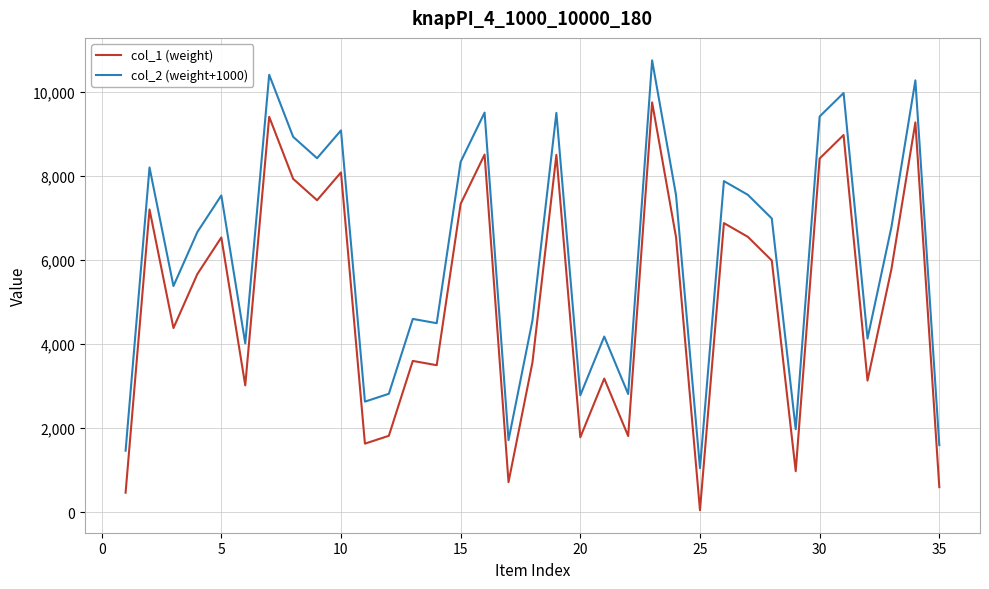

What are all the series names shown in the legend?

col_1 (weight), col_2 (weight+1000)